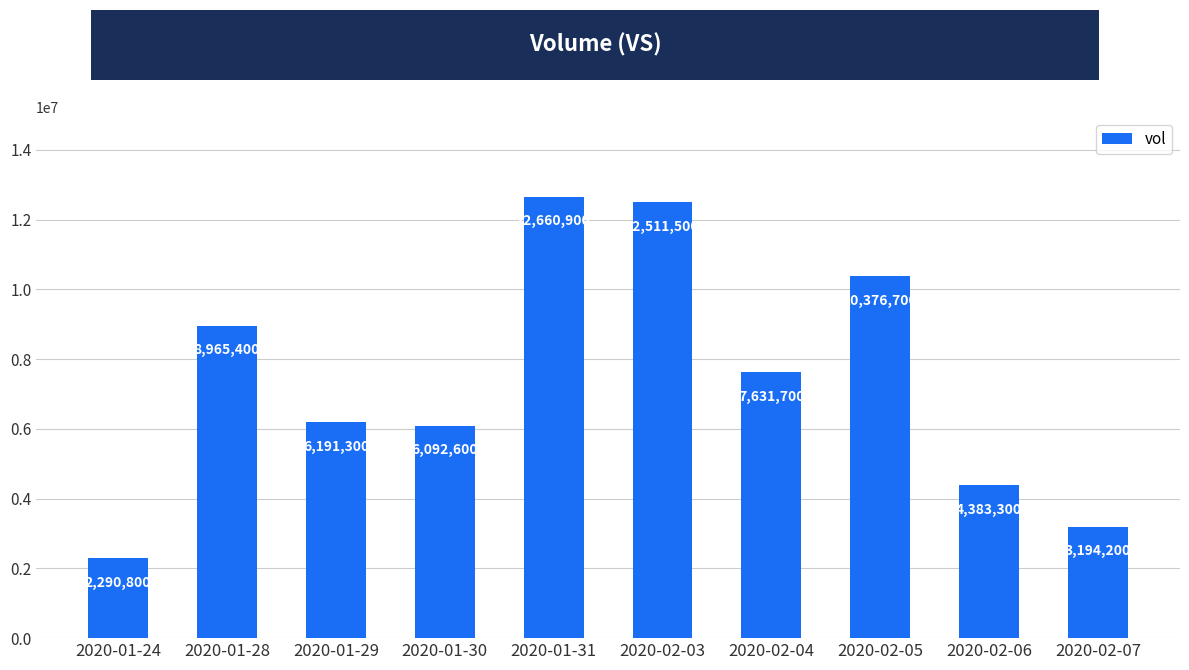

Which label corresponds to the smallest value in the chart?

2020-01-24